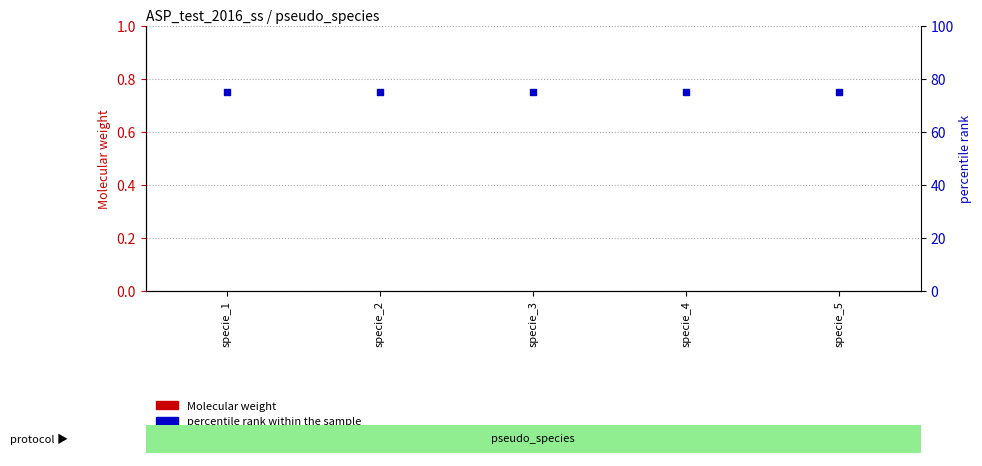

Which series contains the highest Y value?

percentile rank within the sample